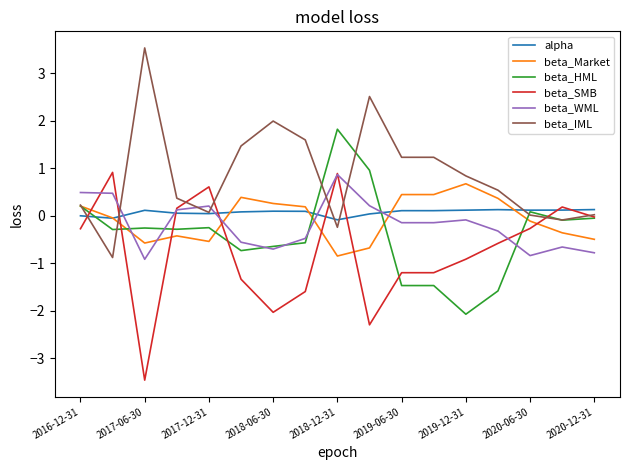

What is the maximum value shown in the chart?

3.5